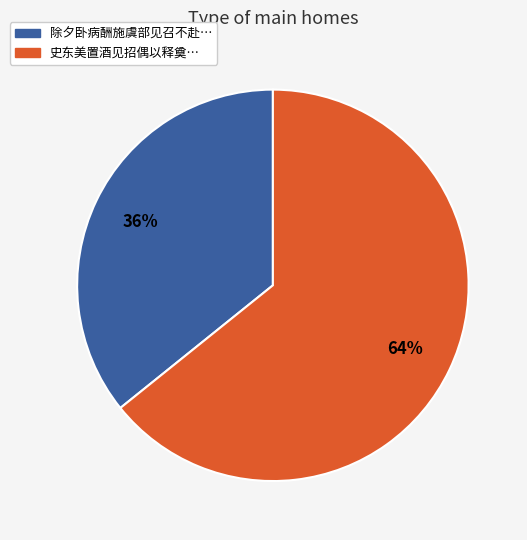

To the nearest percent, what is the difference between the largest and smallest slice percentages?

28%